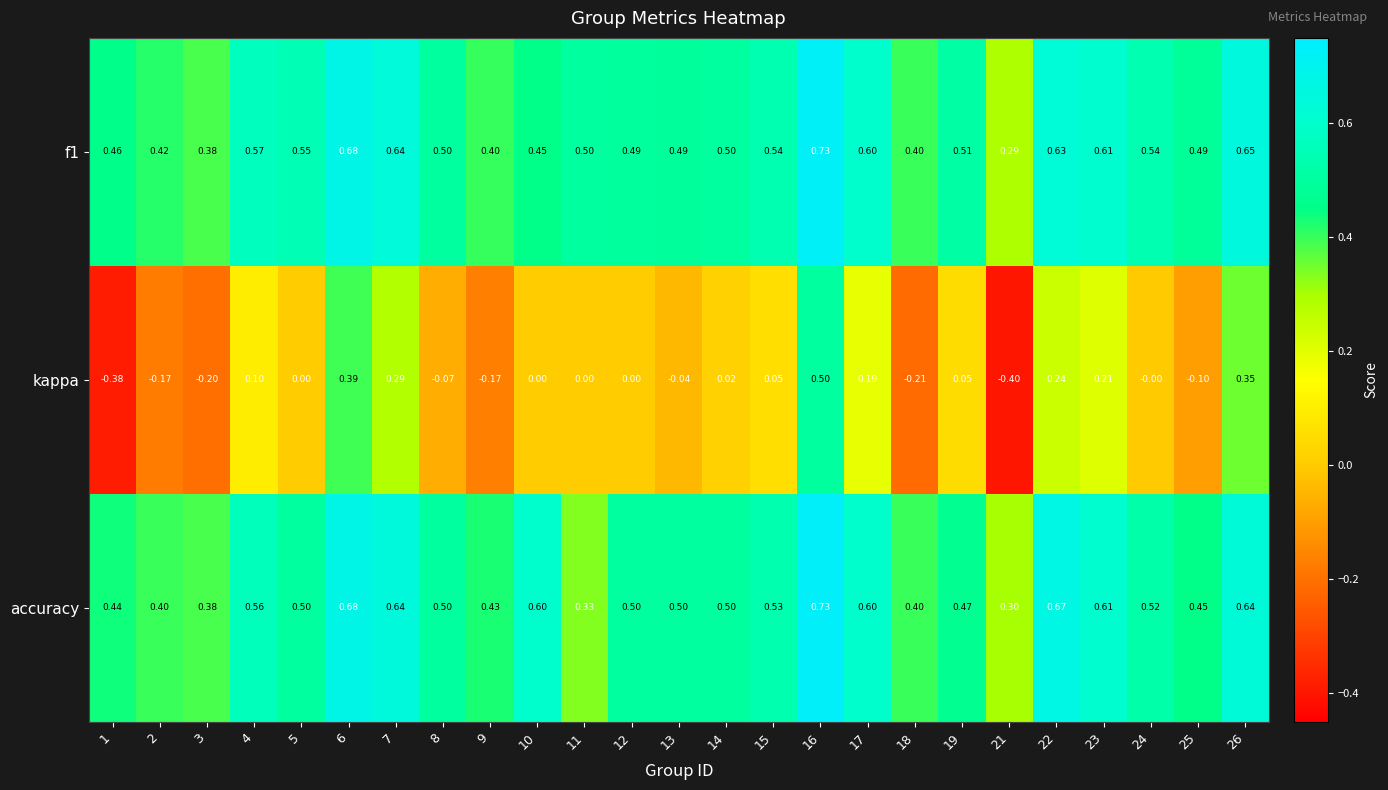

Between 1 and 14, which series saw the biggest shift?

kappa